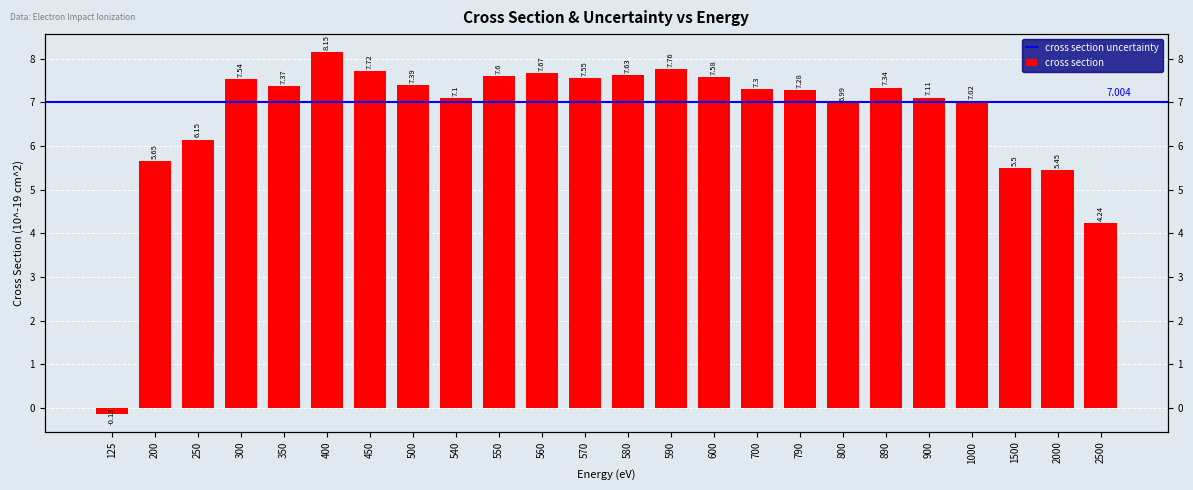

What is the change in value from 125 to 790?

+7.4